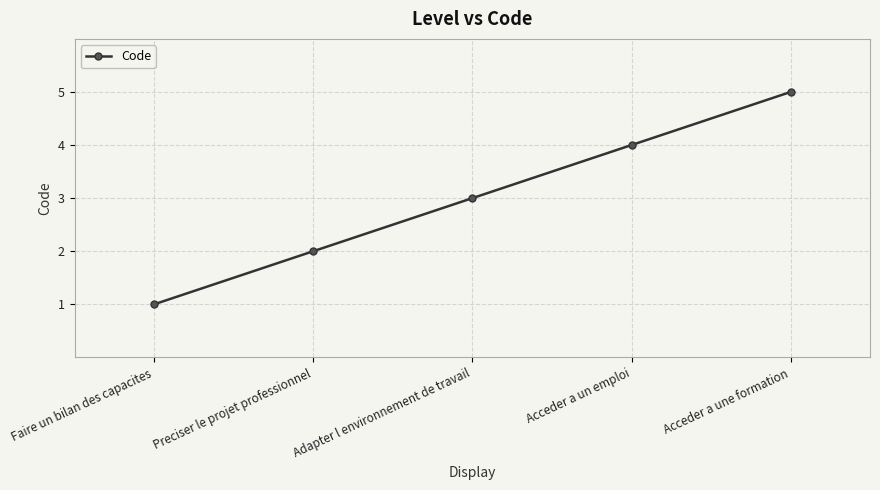

What is the smallest value displayed?

1